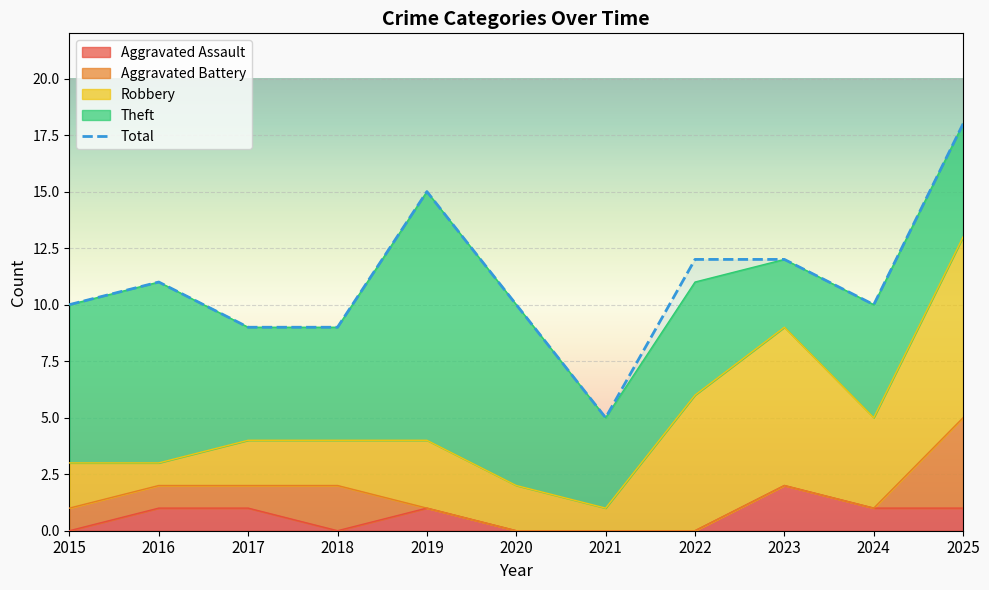

The value at 2017 is 12. True or false?

False